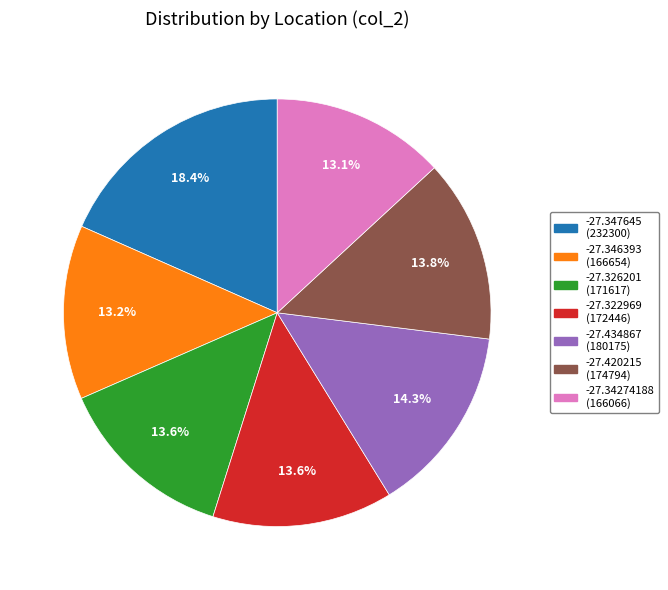

Combined, what portion of the pie is -27.434867 (180175) and -27.34274188 (166066)?

27.4%